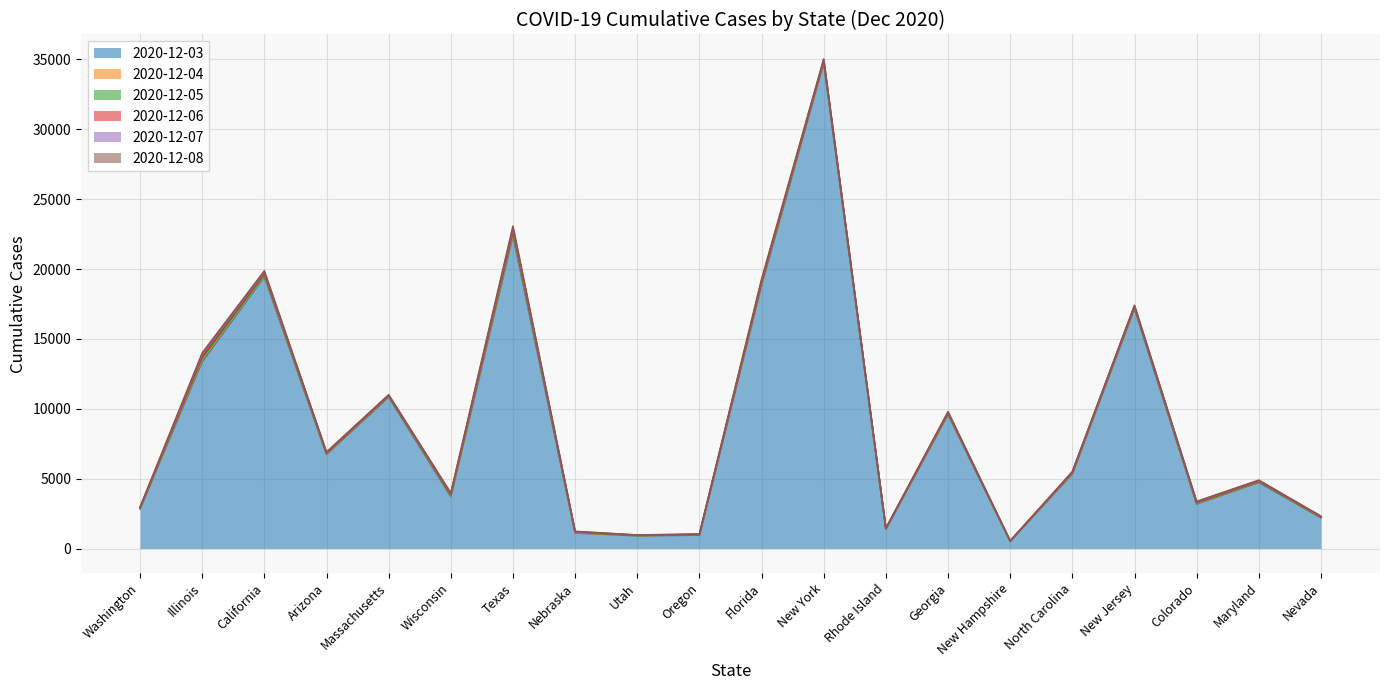

True or false: 2020-12-04 and 2020-12-03 cross at least once.

False